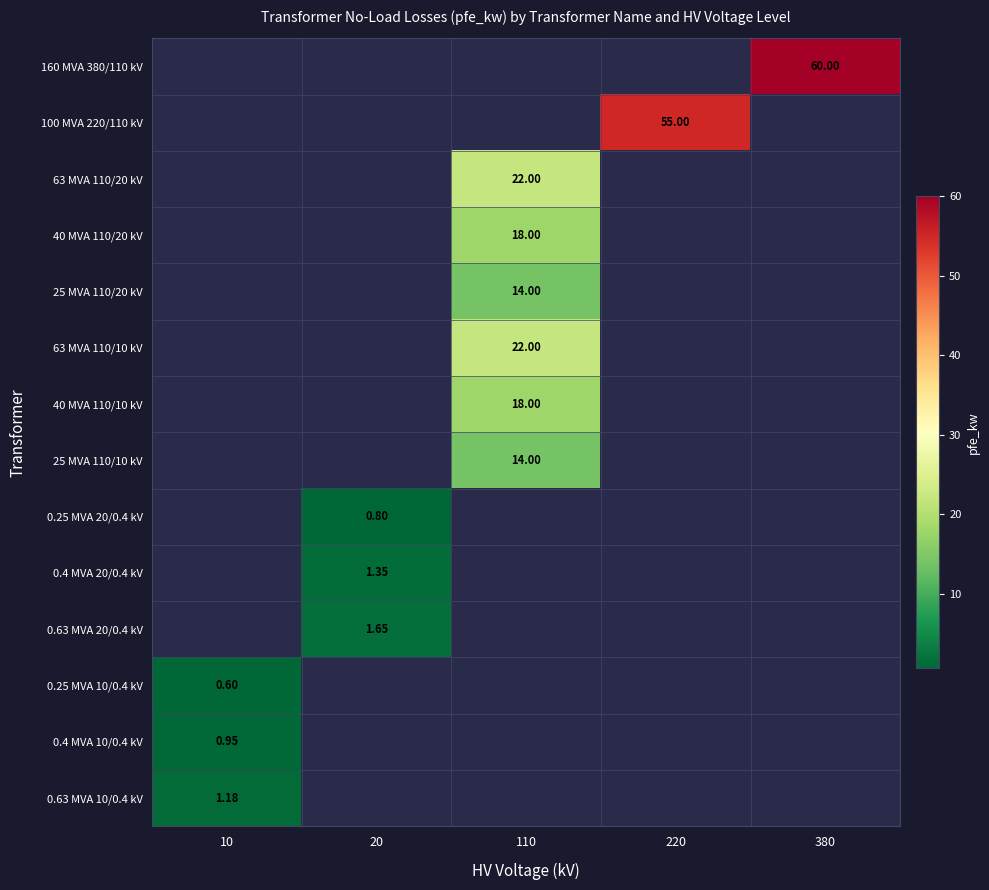

List the labels in order of 25 MVA 110/10 kV value, largest first.

110, 10, 20, 220, 380